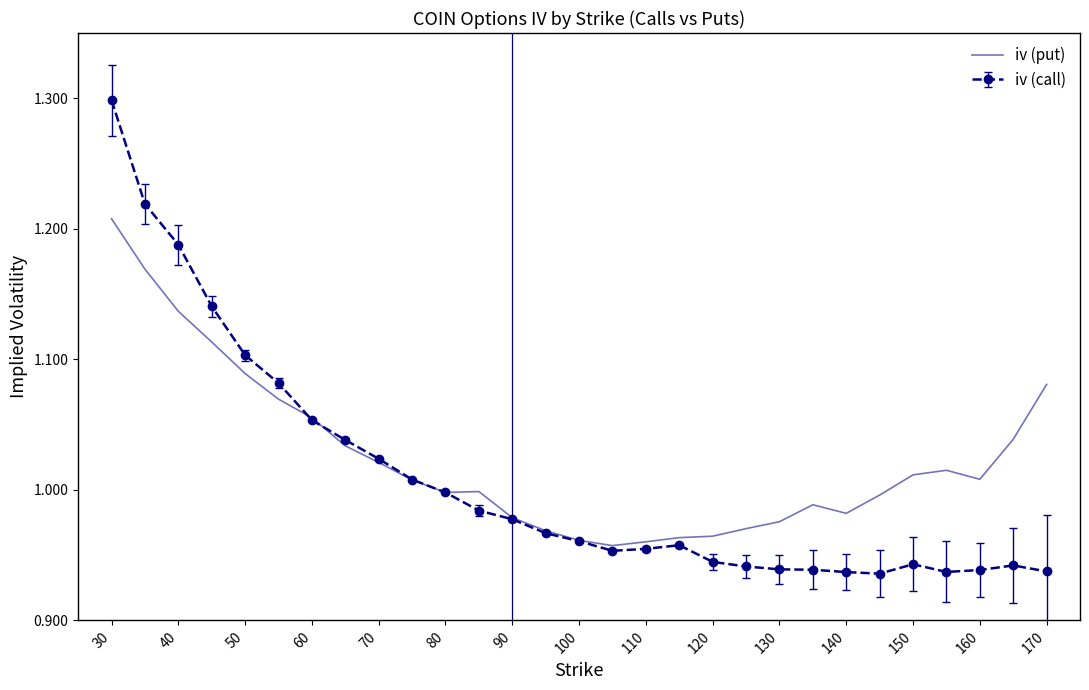

Which series has the widest spread of values?

iv (call)